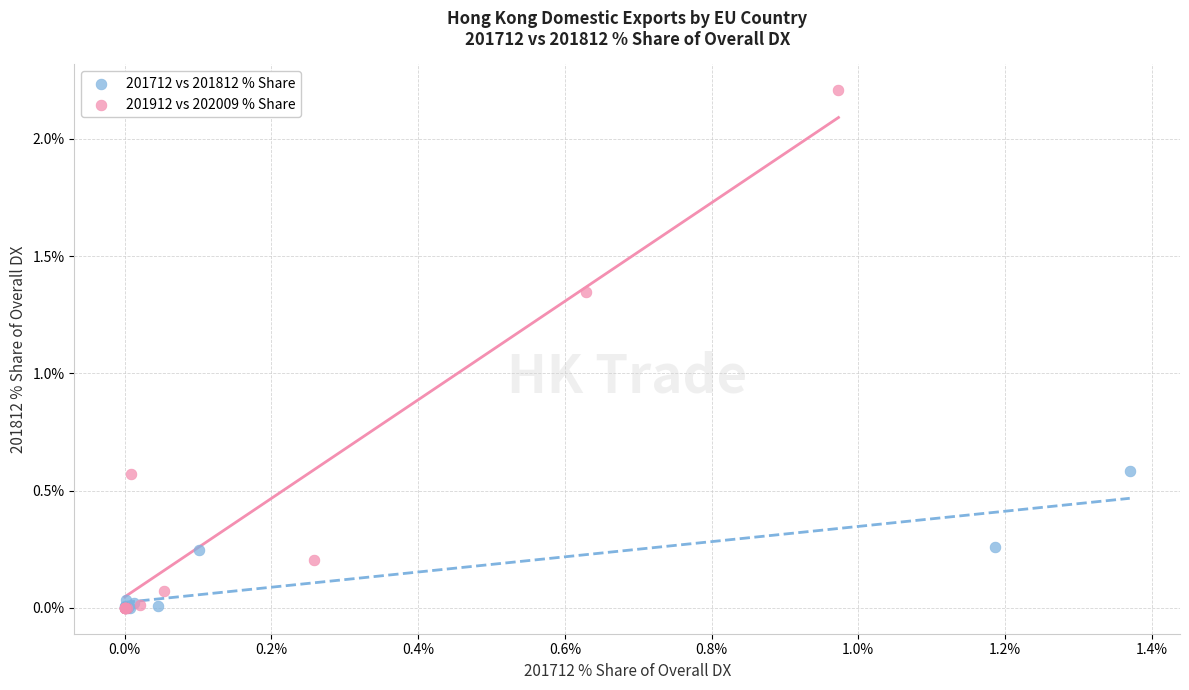

Which series reaches the maximum Y coordinate?

201912 vs 202009 % Share